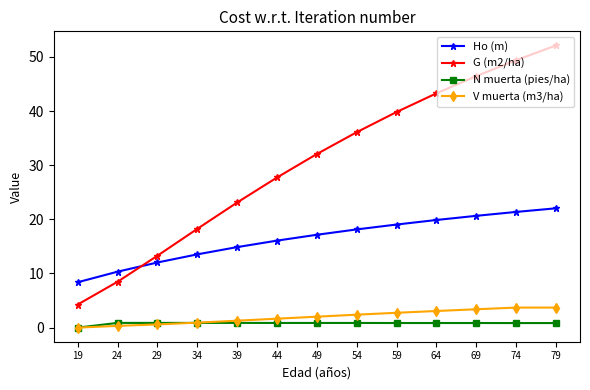

Which series has the largest total across all categories?

G (m2/ha)